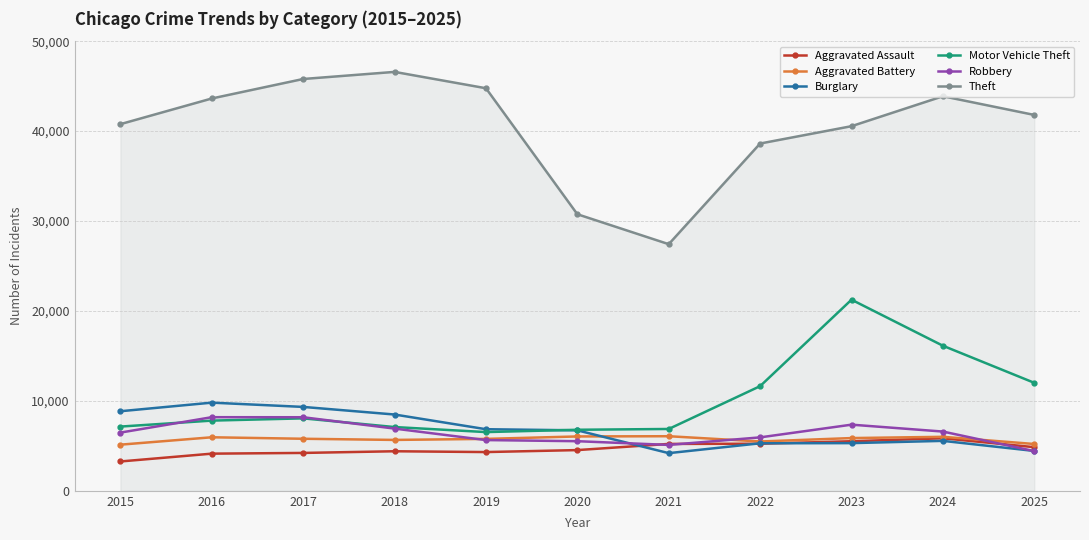

What is the difference between the maximum and second lowest values in the Burglary series?

5372